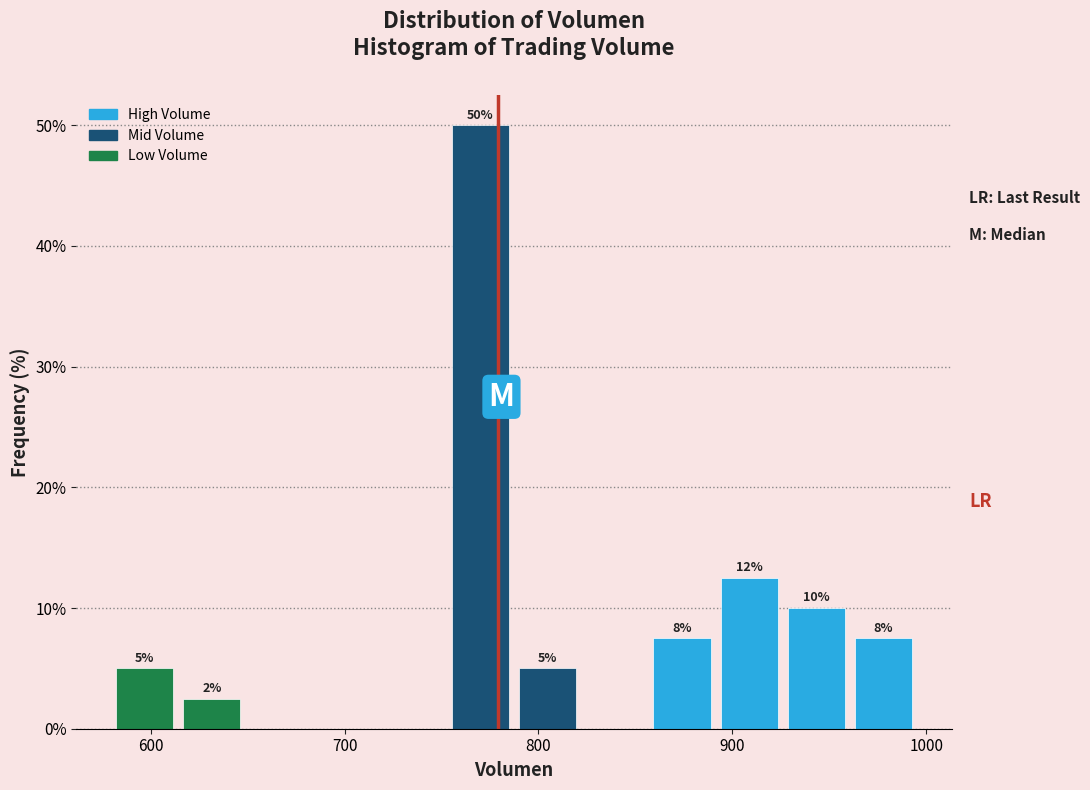

Around what value on the x-axis is the tallest bar? Give the approximate position of its centre, as read against the axis.

770